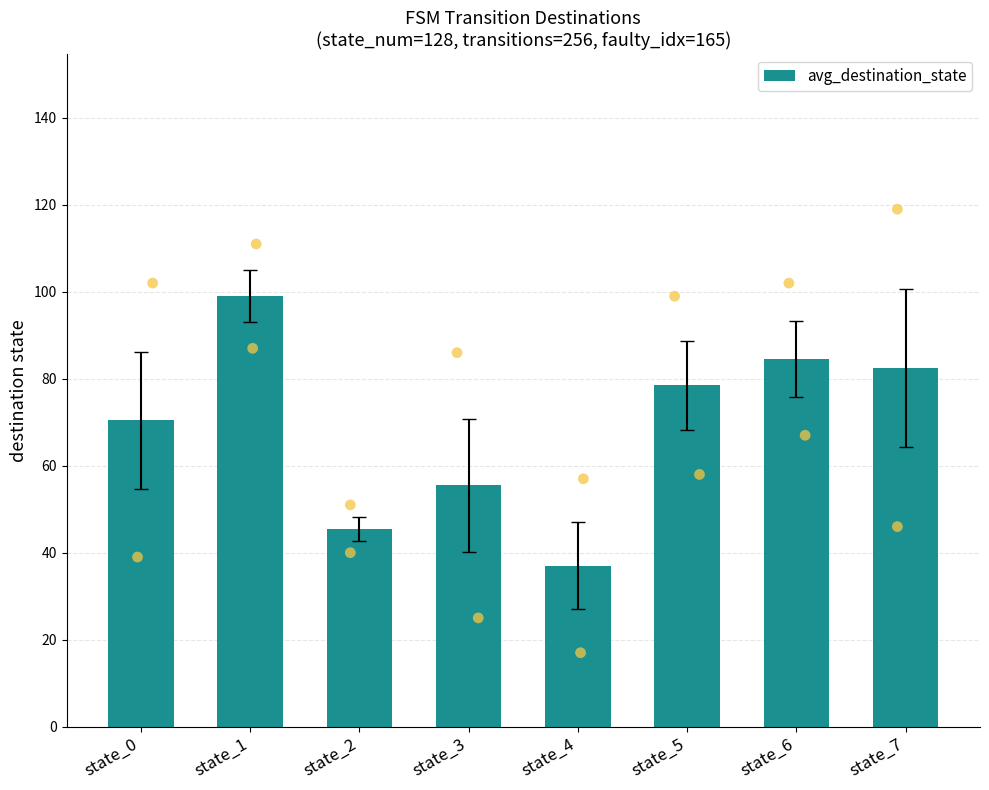

Approximately how many times larger is the value at state_7 compared to state_2?

1.8